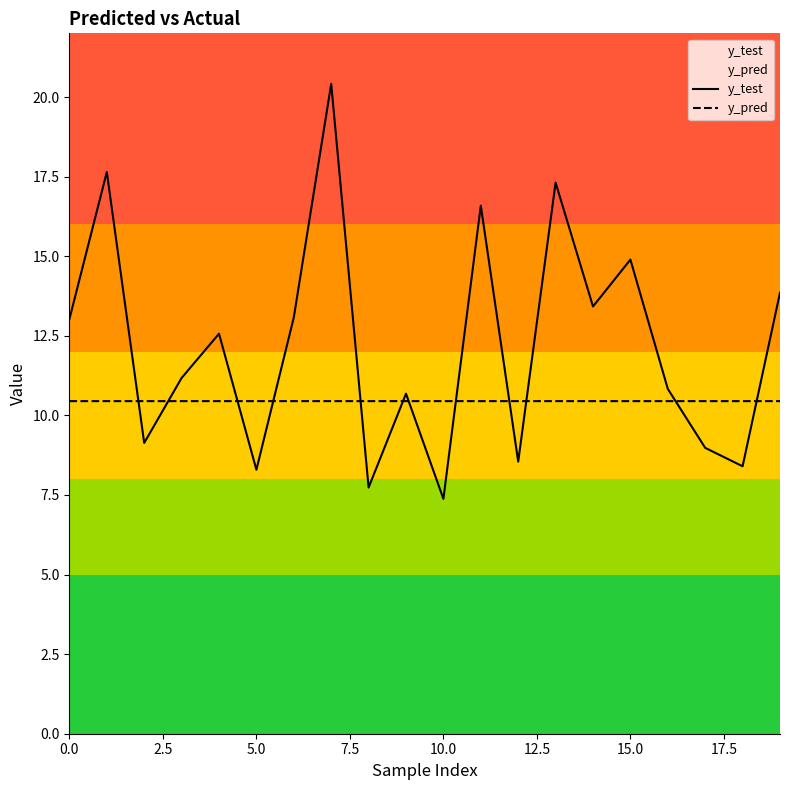

After their last crossing, which series has the higher values: y_test or y_pred?

y_test